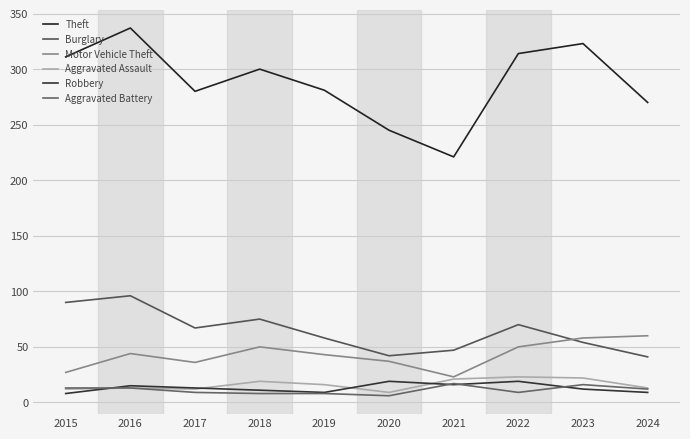

At how many categories does at least one series exceed 193?

10